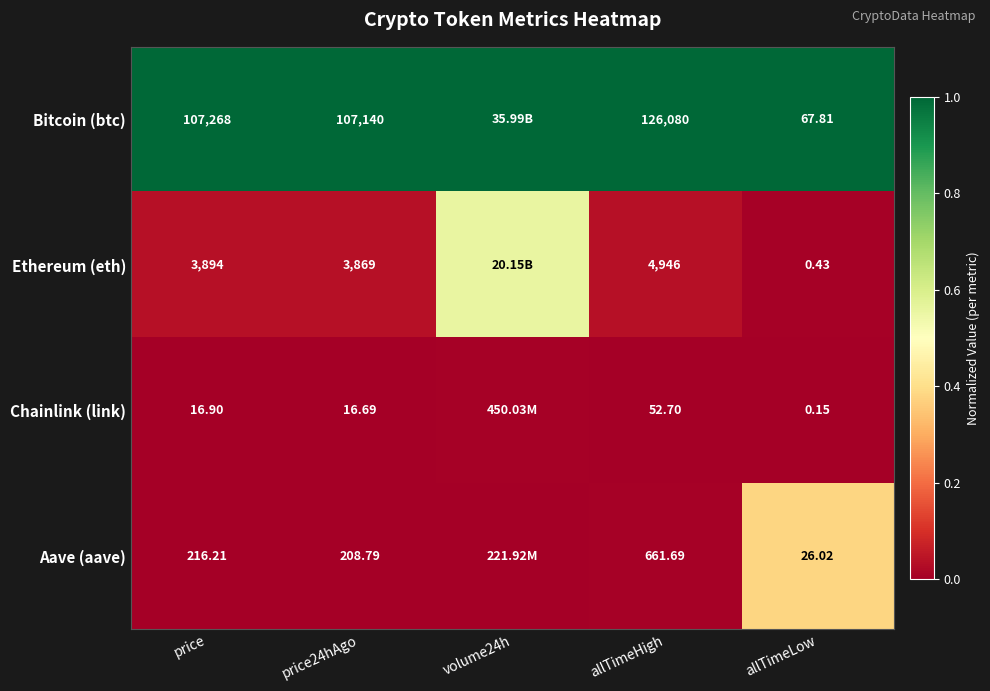

Is the value of Chainlink (link) at allTimeHigh greater than the value of Bitcoin (btc) at price?

No